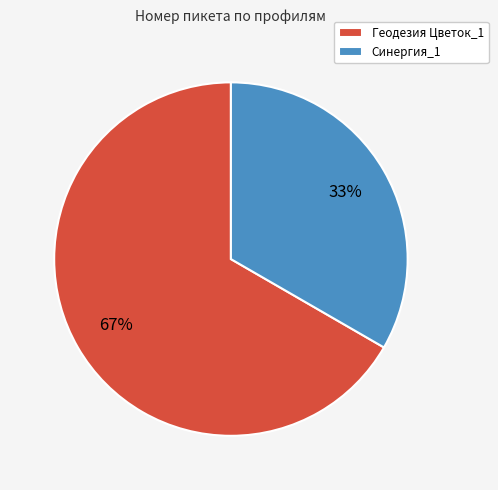

Count the number of slices in the pie.

2